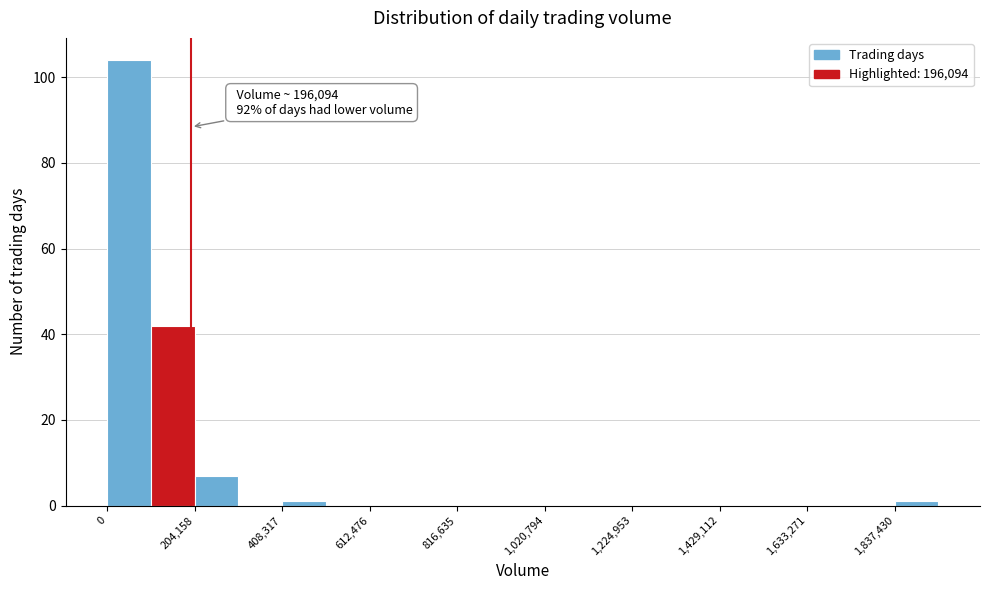

Read against the x-axis, roughly where is the centre of the tallest bar?

50000